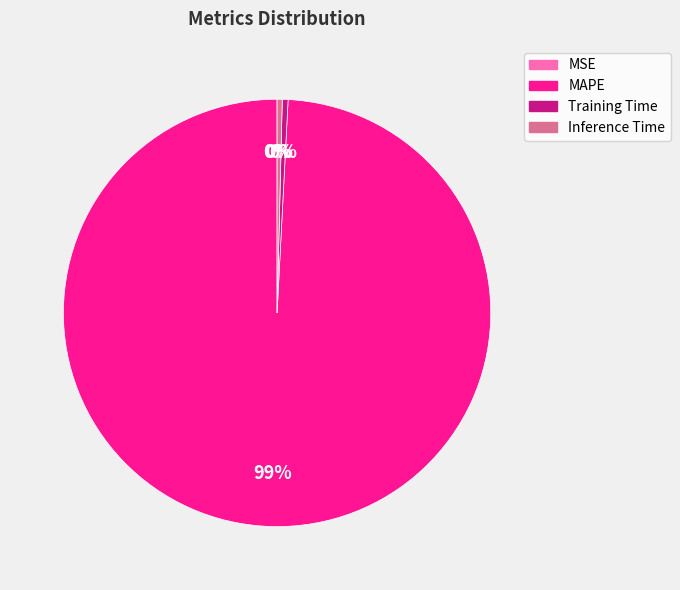

What is the largest slice in the pie chart?

MAPE